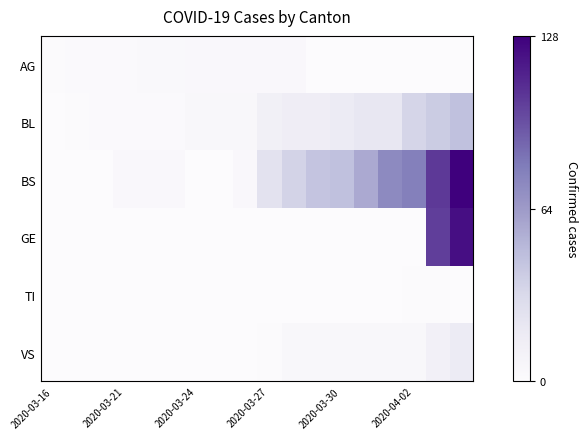

Reading right to left, what are all the values shown in this chart?

AG: 0.0	0.0	0.0	0.0	0.0	0.0	0.0	0.0	0.0	0.0	0.0	0.0	0.0	0.0	0.0	0.0	0.0	0.0
BL: 0.4	0.3	0.3	0.2	0.2	0.1	0.1	0.1	0.1	0.0	0.0	0.0	0.0	0.0	0.0	0.0	0.0	0.0
BS: 1.0	0.8	0.6	0.6	0.4	0.4	0.3	0.3	0.2	0.0	0.0	0.0	0.0	0.0	0.0	0.0	0.0	0.0
GE: 1.0	0.8	0.0	0.0	0.0	0.0	0.0	0.0	0.0	0.0	0.0	0.0	0.0	0.0	0.0	0.0	0.0	0.0
TI: 0.0	0.0	0.0	0.0	0.0	0.0	0.0	0.0	0.0	0.0	0.0	0.0	0.0	0.0	0.0	0.0	0.0	0.0
VS: 0.1	0.1	0.0	0.0	0.0	0.0	0.0	0.0	0.0	0.0	0.0	0.0	0.0	0.0	0.0	0.0	0.0	0.0